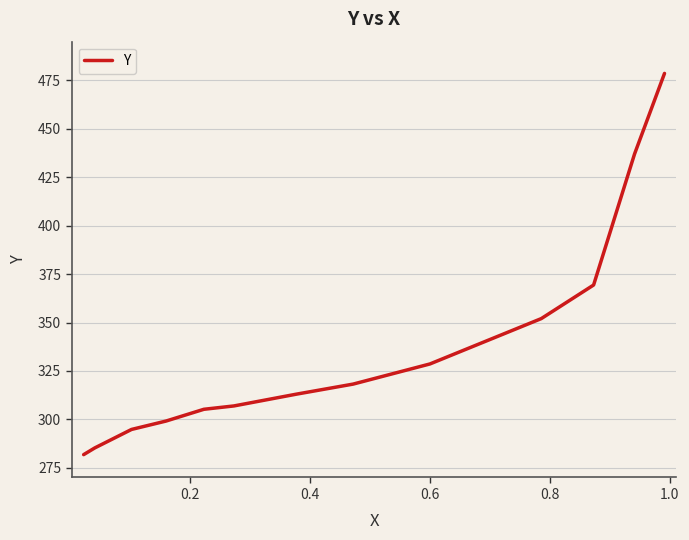

What is the difference between the maximum and minimum values?

196.8